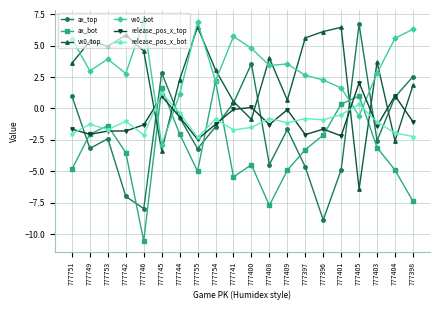

What is the total value across all series at 777745?

0.4